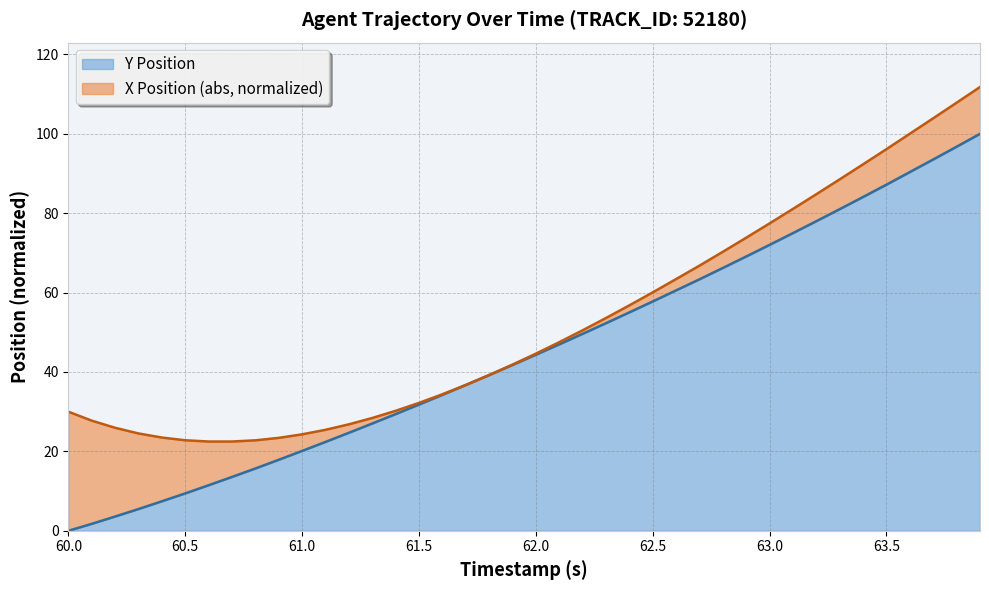

What is the value of the 4th point from the left?

5.5